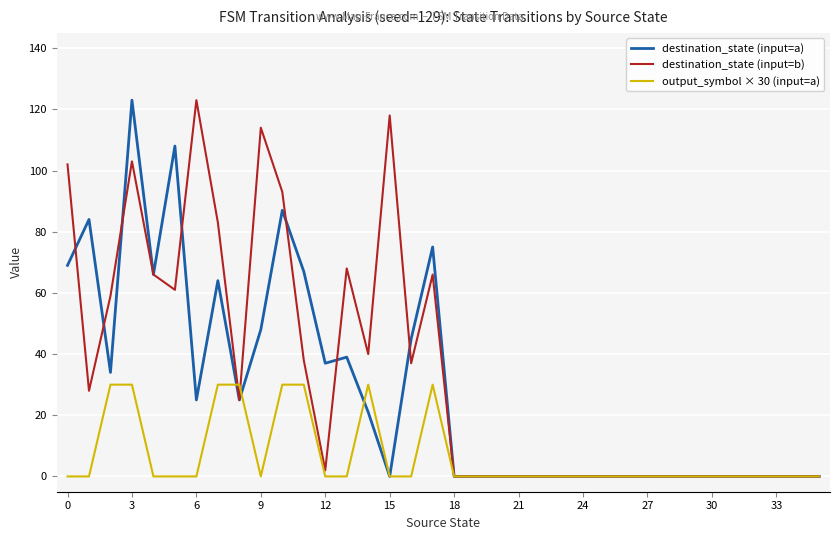

Rank the series by their average value, from lowest to highest.

output_symbol × 30 (input=a), destination_state (input=a), destination_state (input=b)